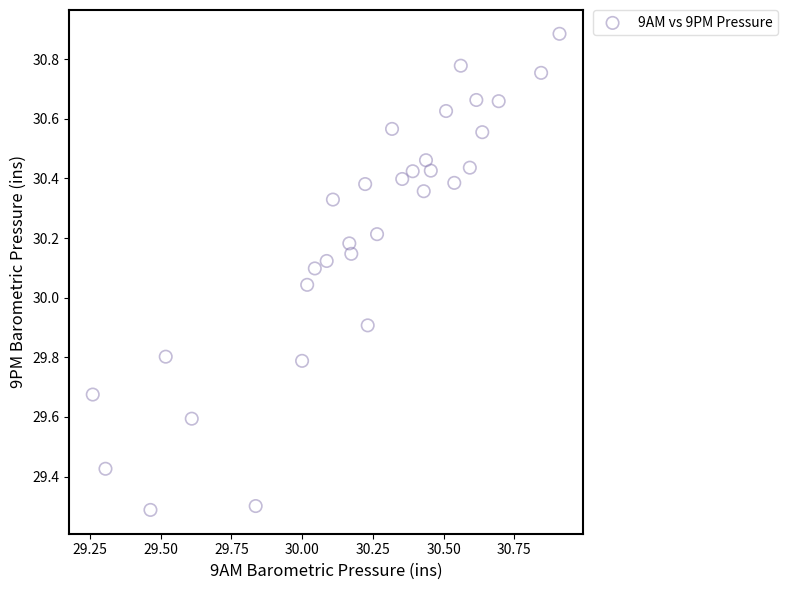

What is the range of X values (max minus min)?

1.6